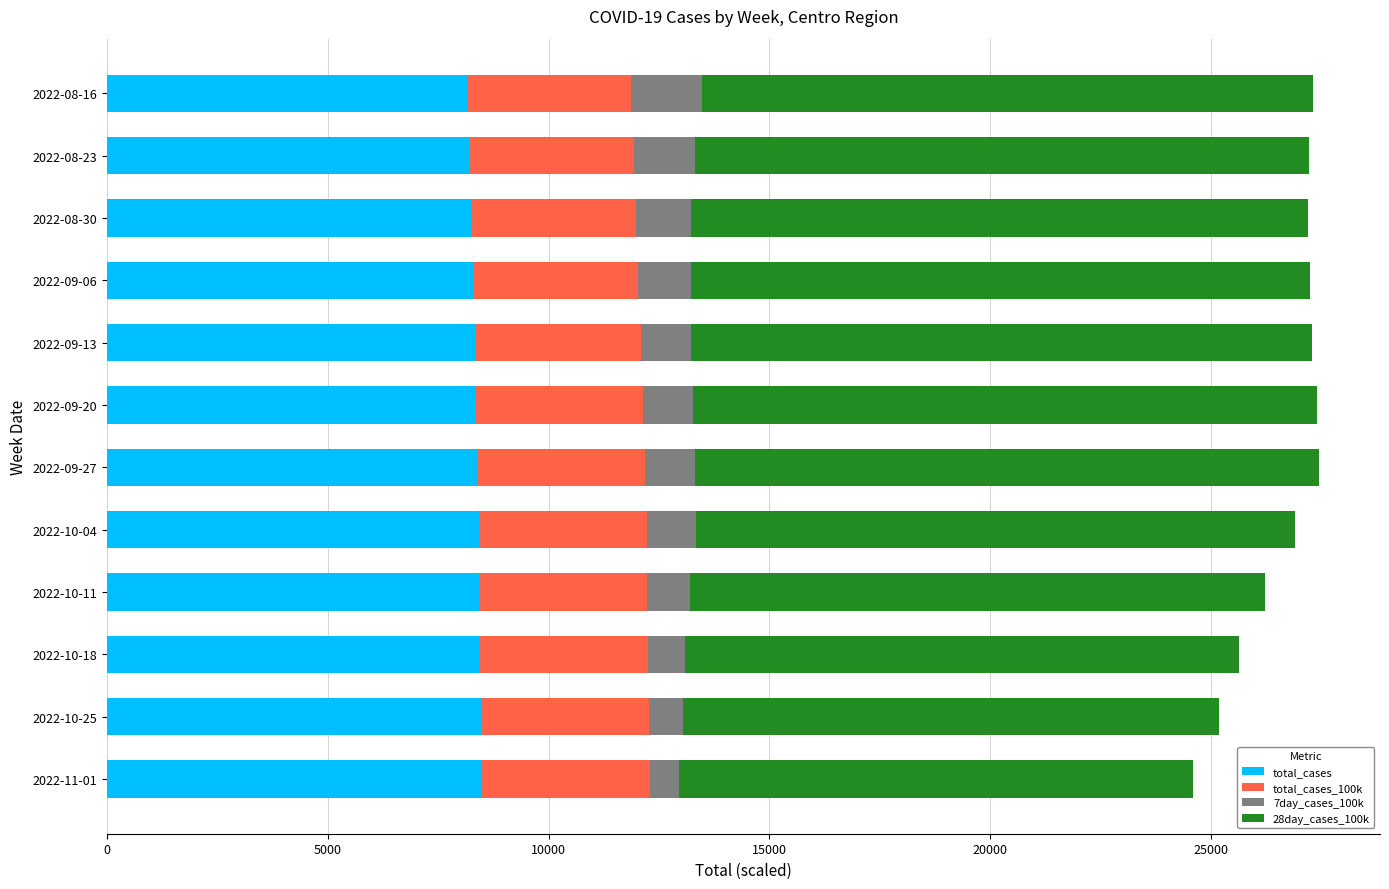

What is the maximum value for total_cases?

8473.3